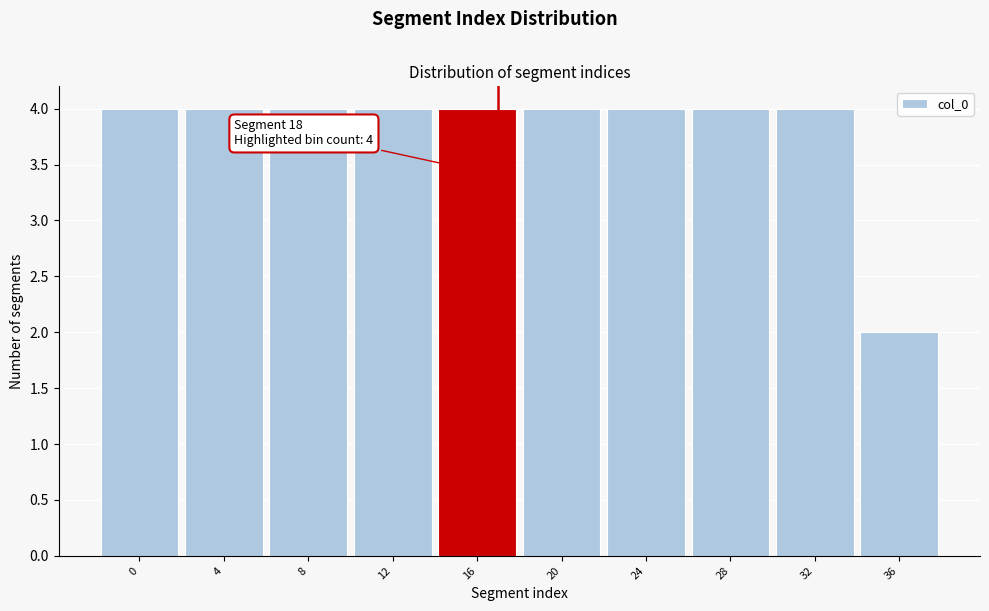

Reading left to right, transcribe all the data shown in this chart.

0=4	4=4	8=4	12=4	16=4	20=4	24=4	28=4	32=4	36=2